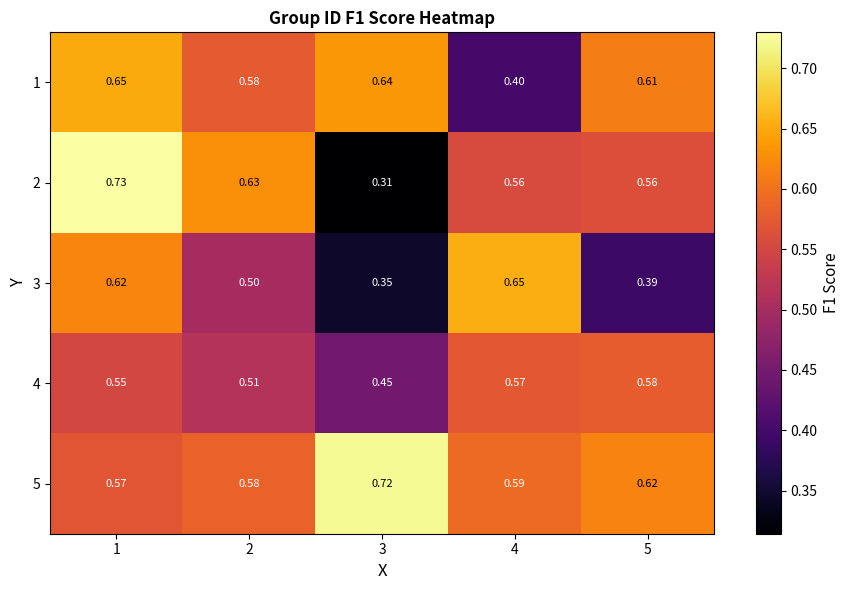

What is the total value across all series at 2?

2.8